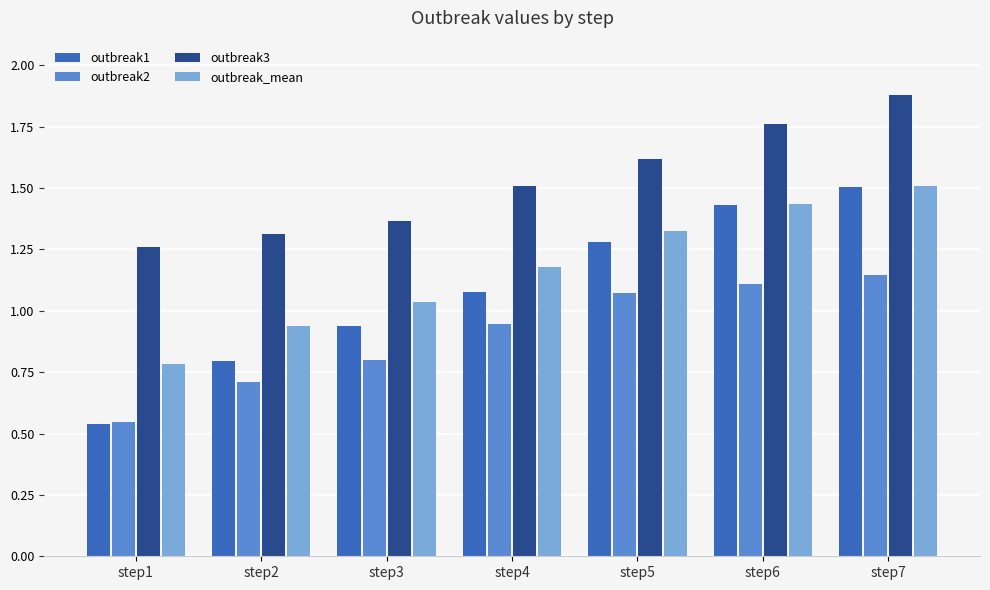

Which category has the lowest value in the outbreak_mean series?

step1